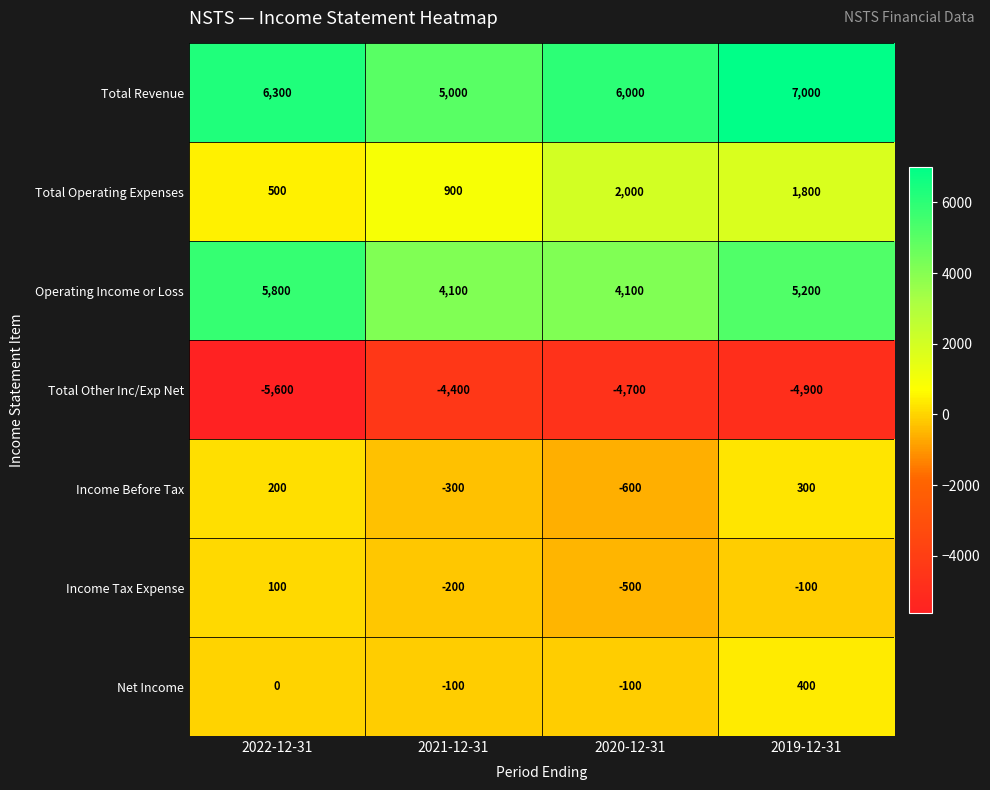

At which label does Total Revenue reach its minimum?

2021-12-31